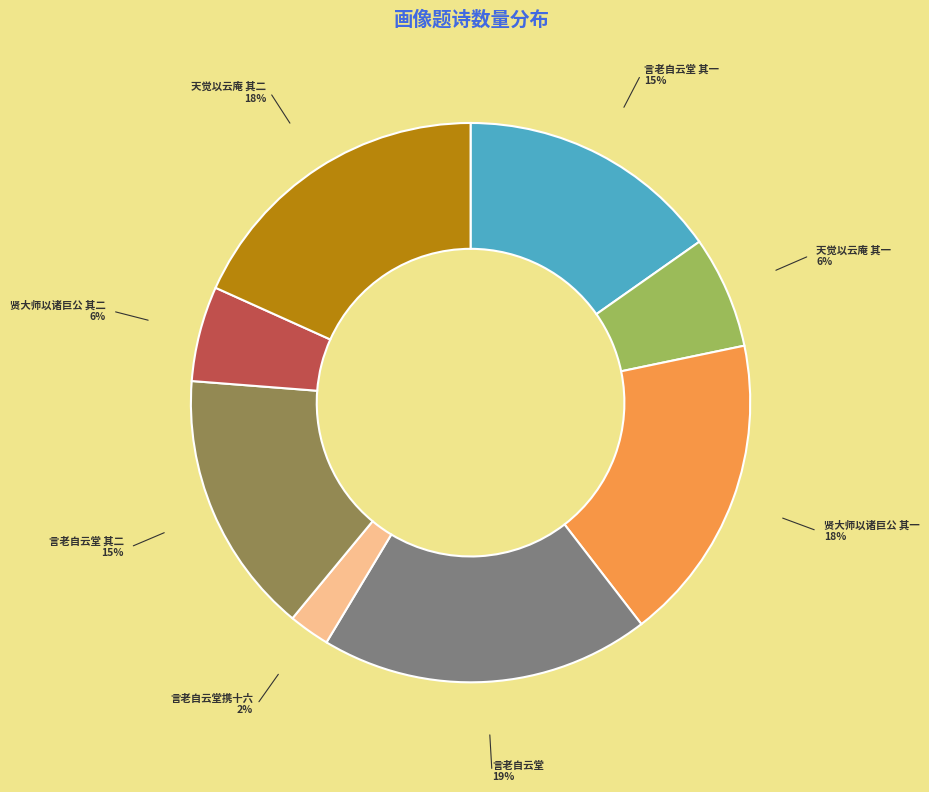

What percentage is the 天觉以云庵 其一 slice, to the nearest percent?

6%